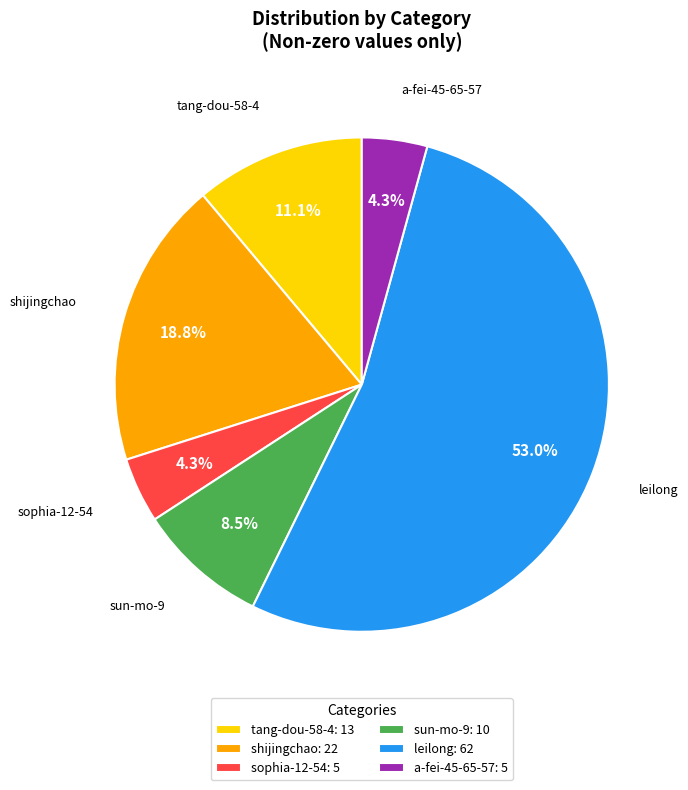

To the nearest percent, what is the difference between the tang-dou-58-4 and a-fei-45-65-57 slice percentages?

7%